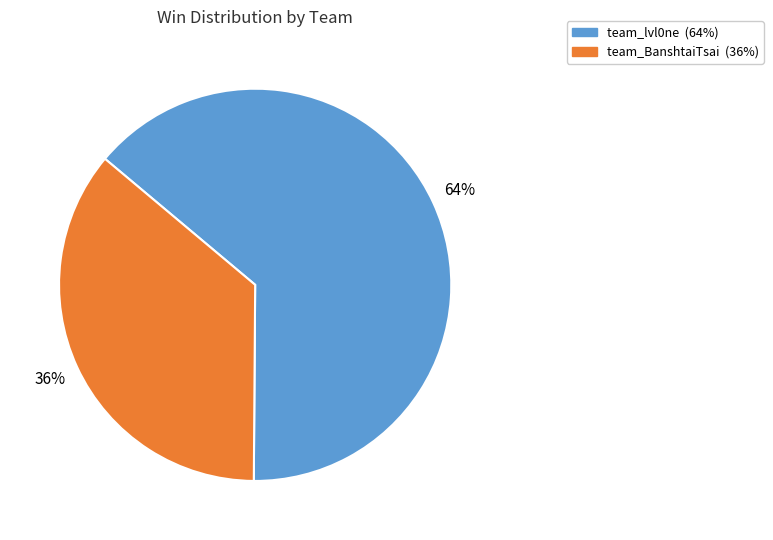

To the nearest percent, what percentage of the pie is team_BanshtaiTsai?

36%